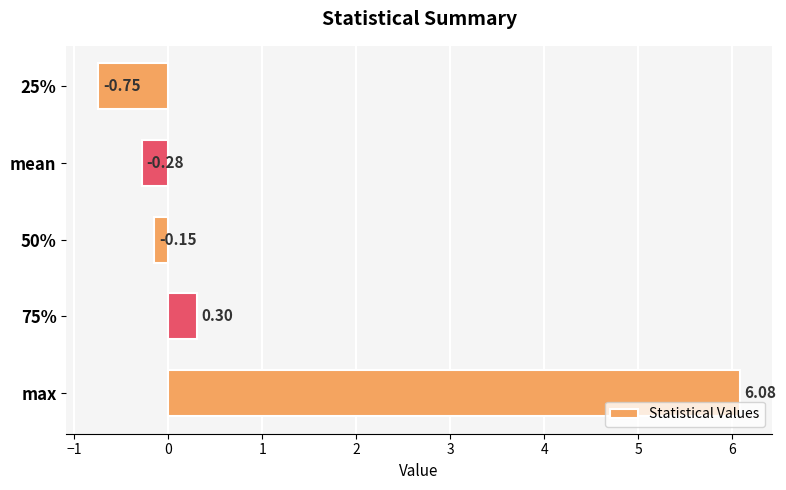

Which category has the highest value across all series?

max